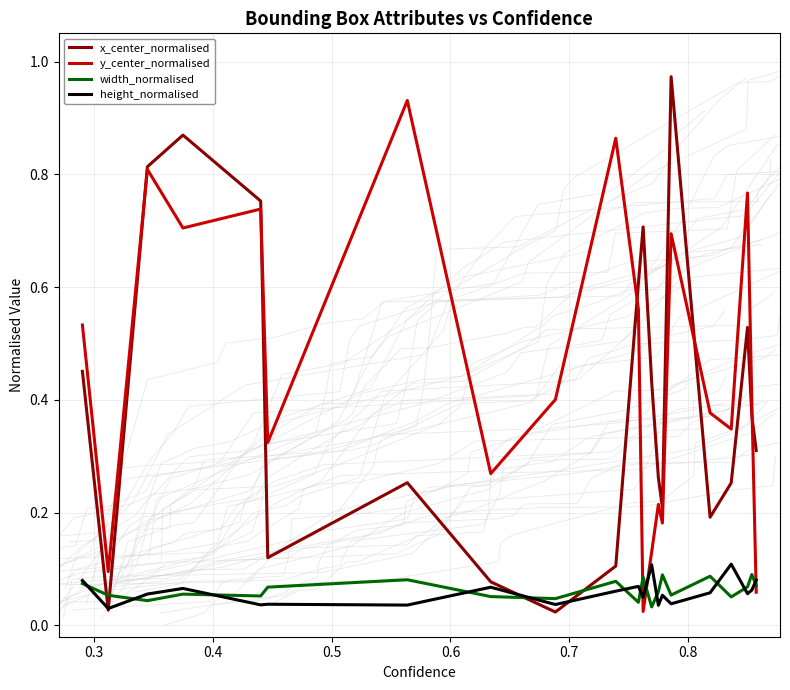

At how many categories does at least one series exceed 0?

21